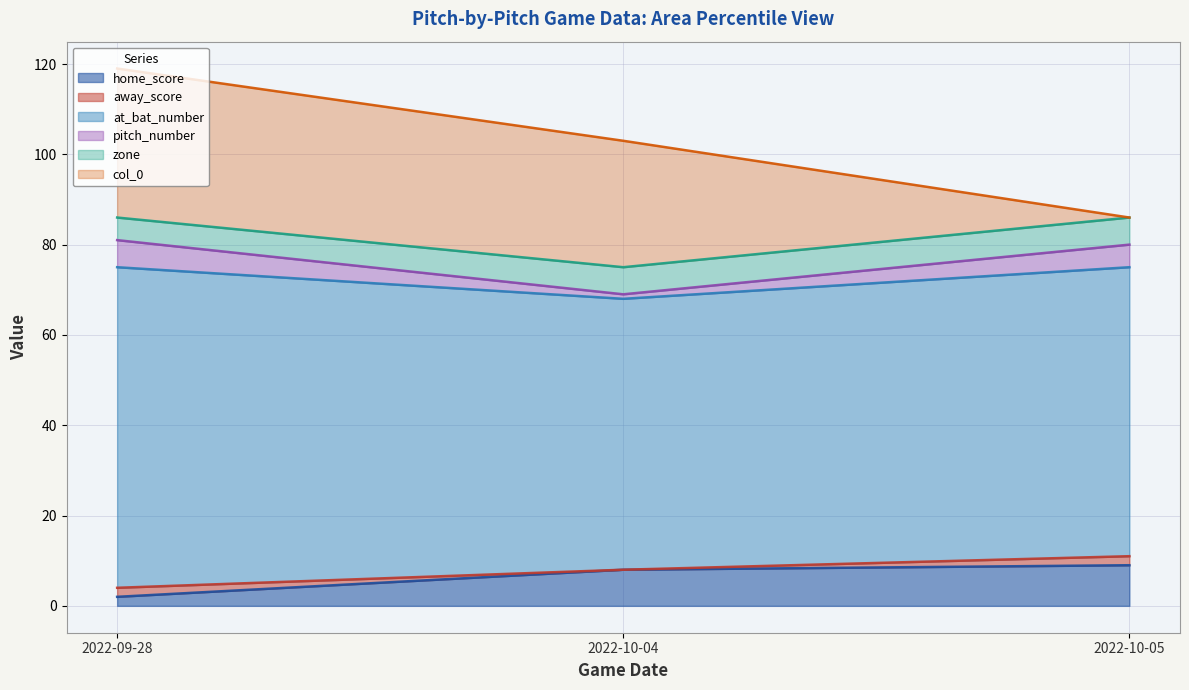

The value of pitch_number at 2022-10-05 is 54. True or false?

False